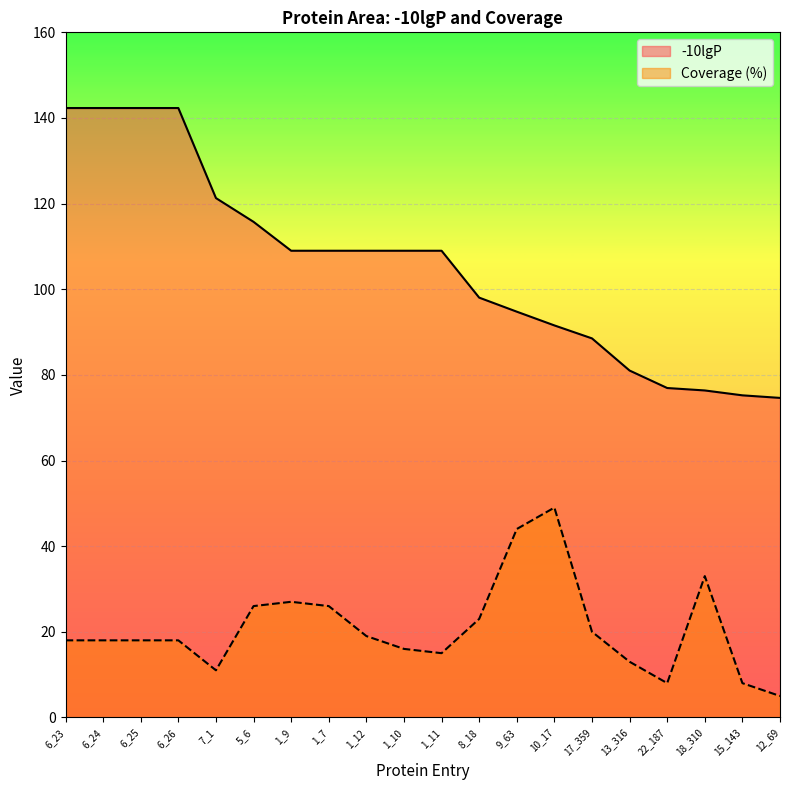

At which category is the sum across all series the highest?

6_23